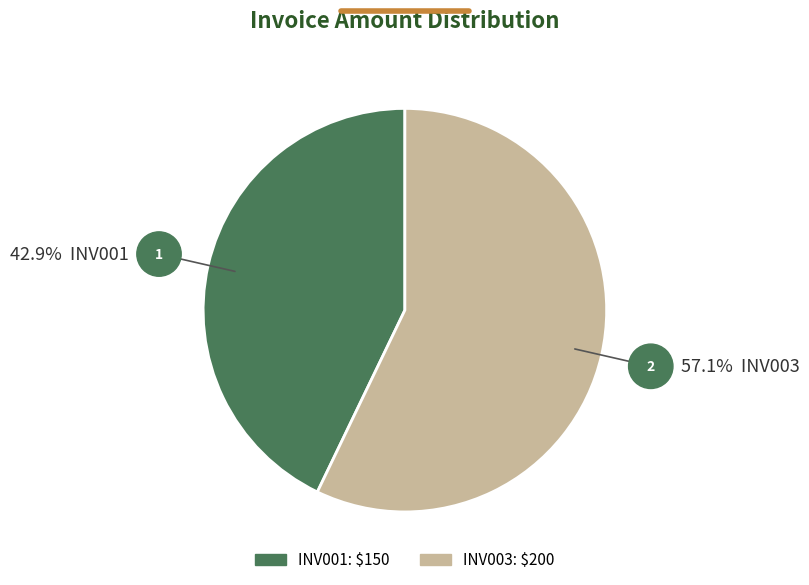

Is the sum of INV001 and INV003 greater than half?

Yes